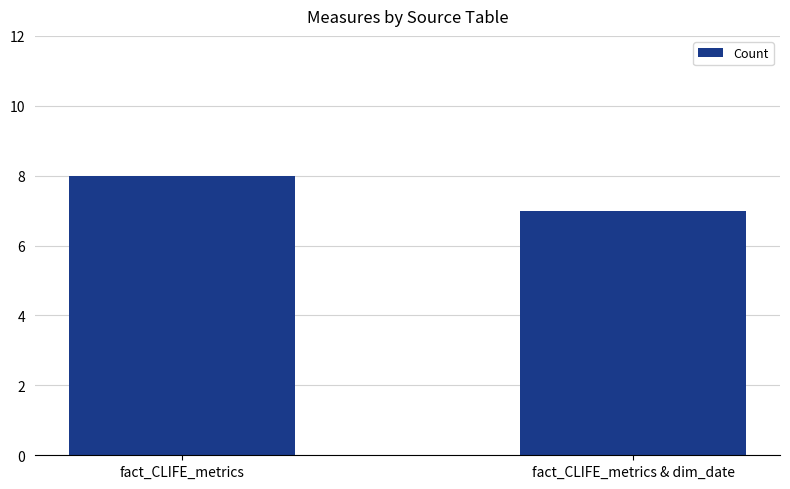

Rank the categories by value from highest to lowest.

fact_CLIFE_metrics, fact_CLIFE_metrics & dim_date